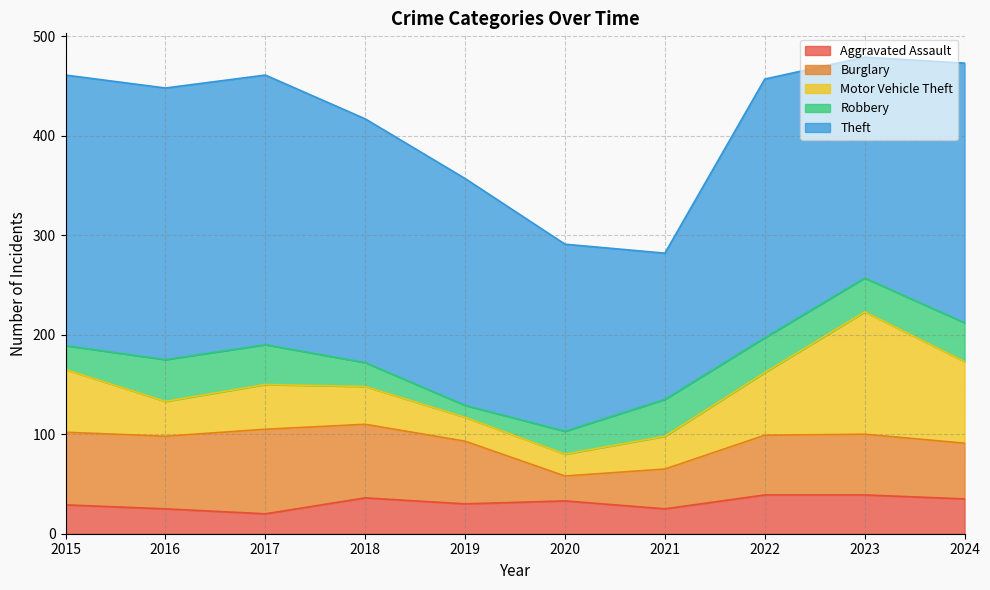

Reading left to right, what are all the values shown in this chart?

Aggravated Assault: 2015=29	2016=25	2017=20	2018=36	2019=30	2020=33	2021=25	2022=39	2023=39	2024=35
Burglary: 2015=73	2016=73	2017=85	2018=74	2019=63	2020=25	2021=40	2022=60	2023=61	2024=56
Motor Vehicle Theft: 2015=63	2016=35	2017=45	2018=38	2019=24	2020=22	2021=33	2022=63	2023=123	2024=82
Robbery: 2015=24	2016=42	2017=40	2018=24	2019=12	2020=23	2021=37	2022=35	2023=34	2024=39
Theft: 2015=272	2016=273	2017=271	2018=245	2019=228	2020=188	2021=147	2022=260	2023=222	2024=261